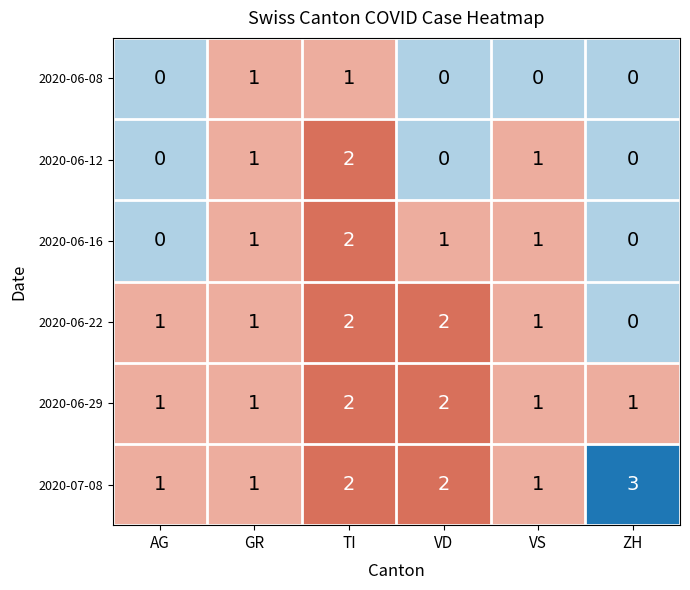

How many 2020-06-29 values are between 1 and 2?

6